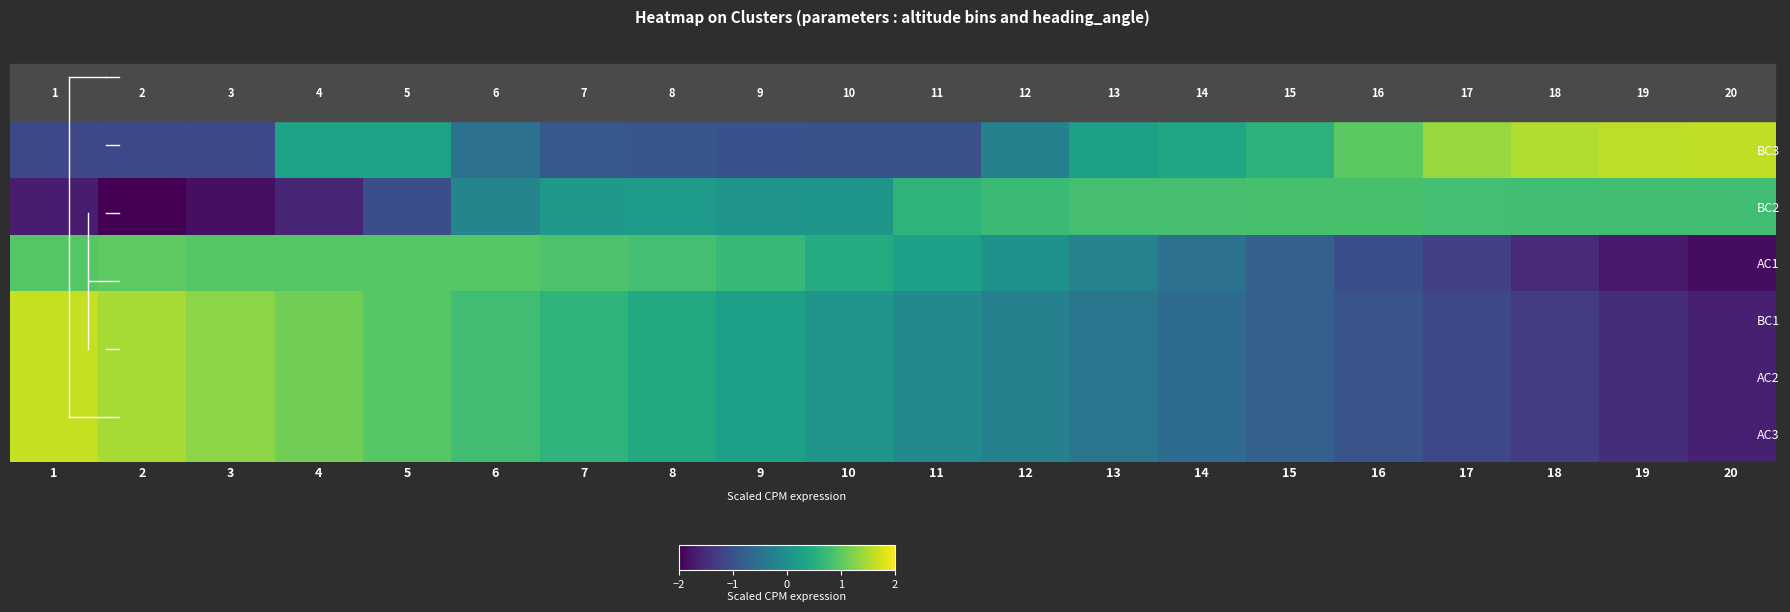

How many distinct data groups are displayed?

6